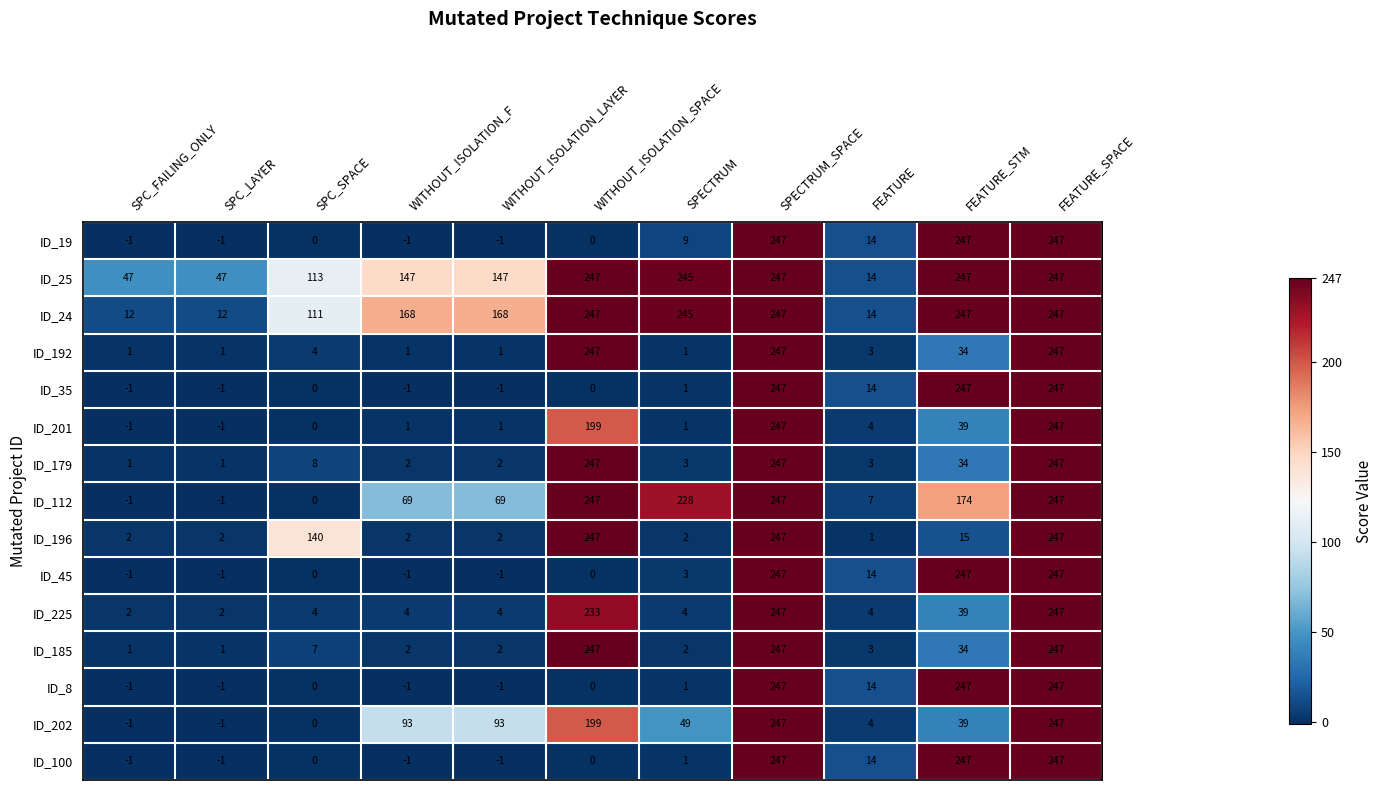

What is the difference between the ID_100 values at SPC_LAYER and FEATURE_SPACE?

248